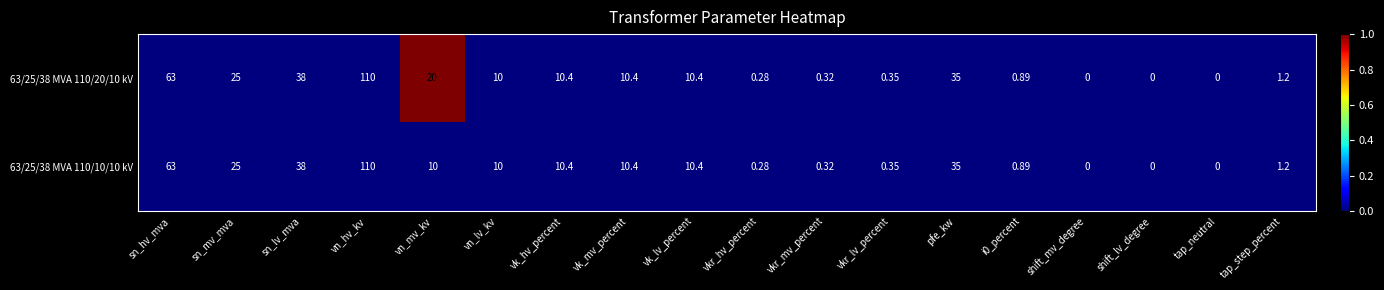

Is the value of 63/25/38 MVA 110/10/10 kV at tap_neutral greater than the value of 63/25/38 MVA 110/20/10 kV at pfe_kw?

No